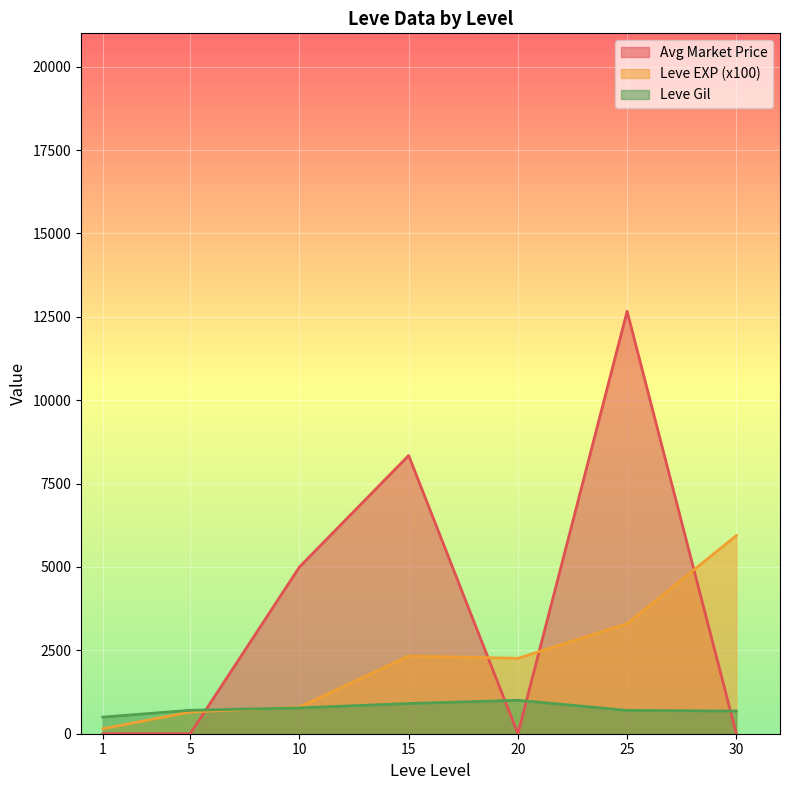

What are all the series names shown in the legend?

Avg Market Price, Leve EXP (x100), Leve Gil